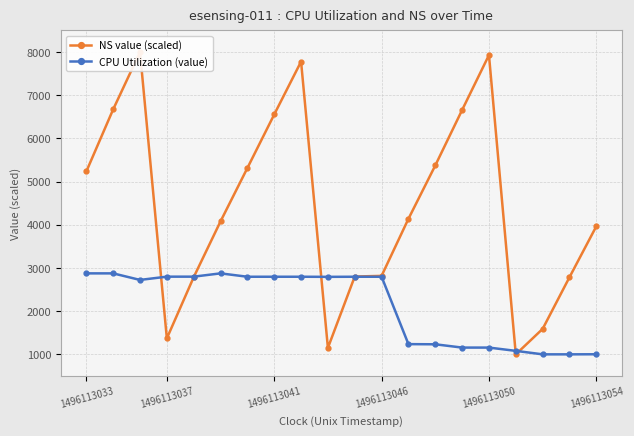

At how many categories does at least one series exceed 3529?

12